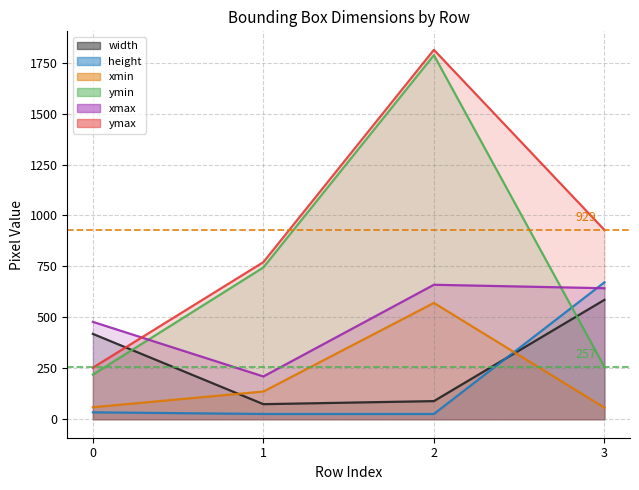

The ymax series shows 1319 at 1. True or false?

False